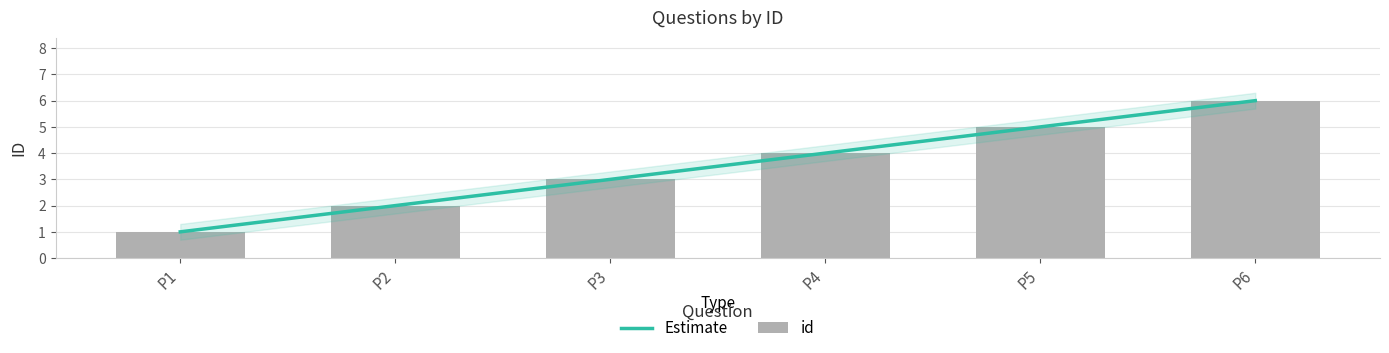

What is the difference between the maximum and second lowest values?

4